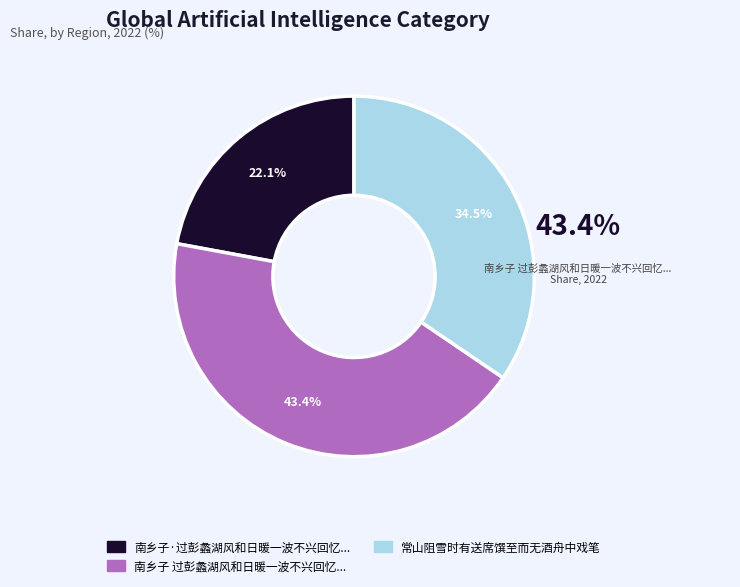

Does any single category account for the majority?

No